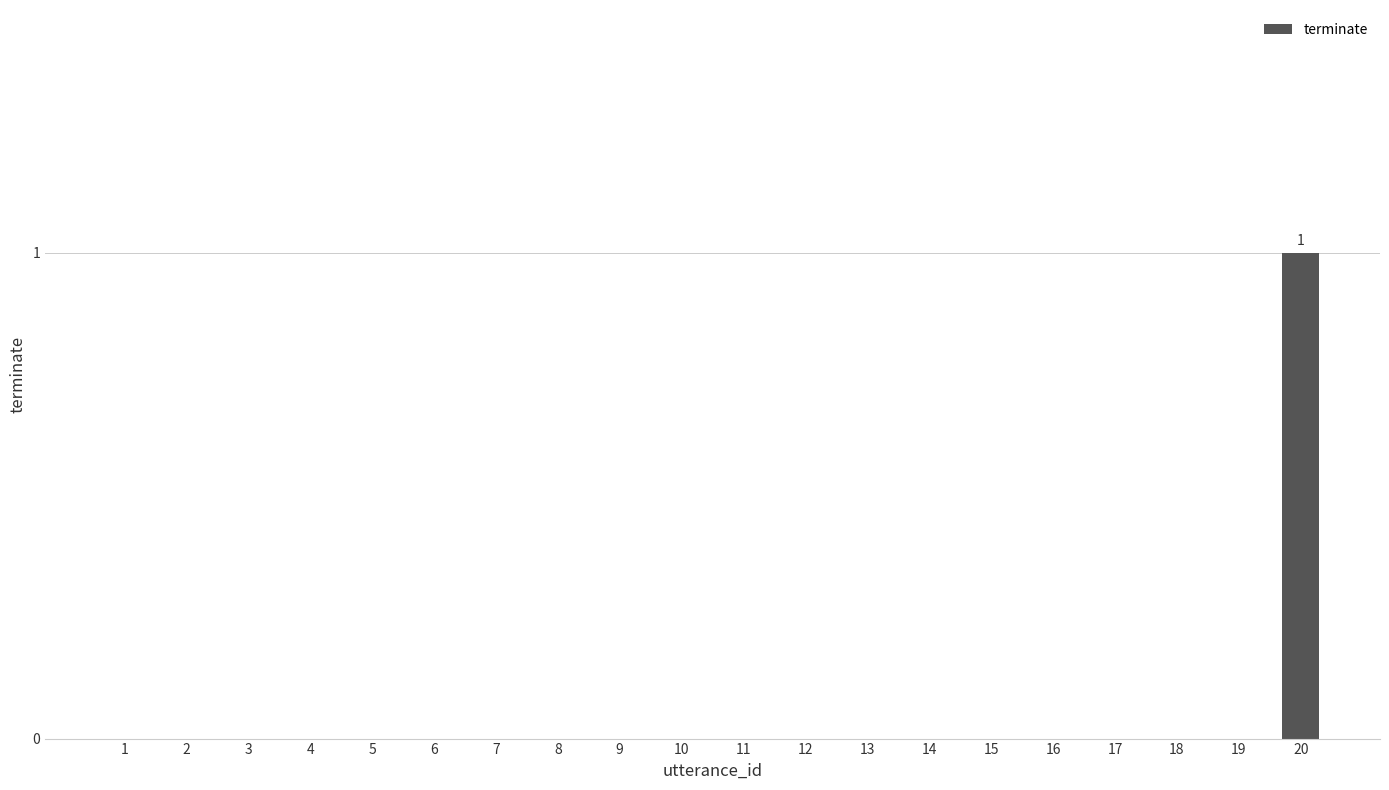

True or false: the data shows 0 at 1.

True